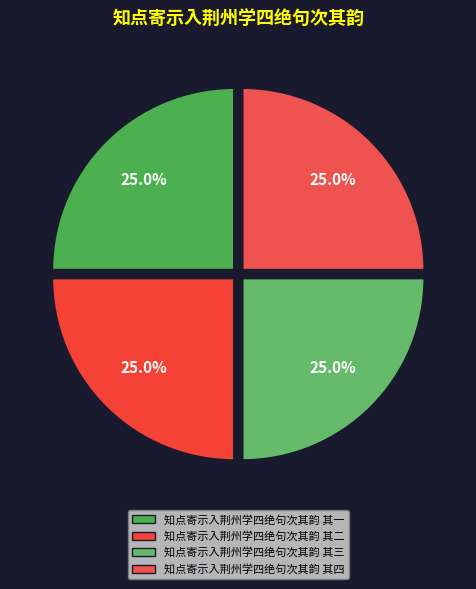

How many segments does this pie chart have?

4